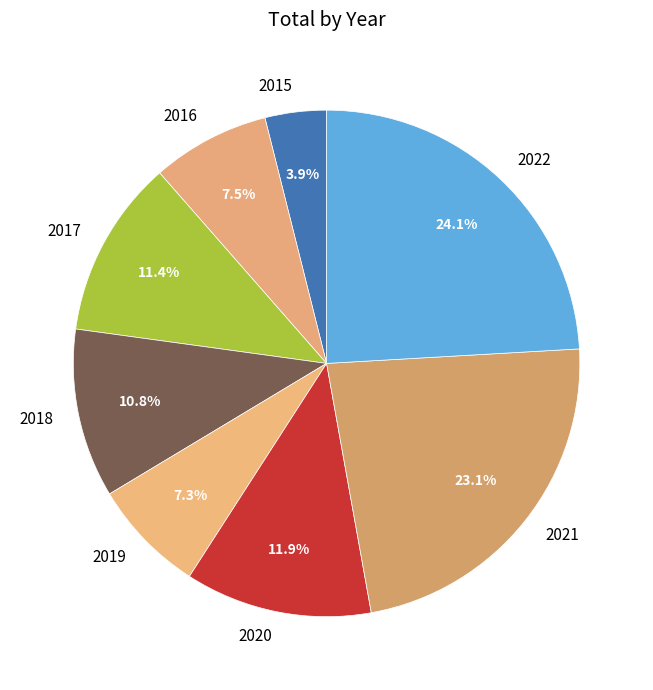

How many slices are in this pie chart?

8